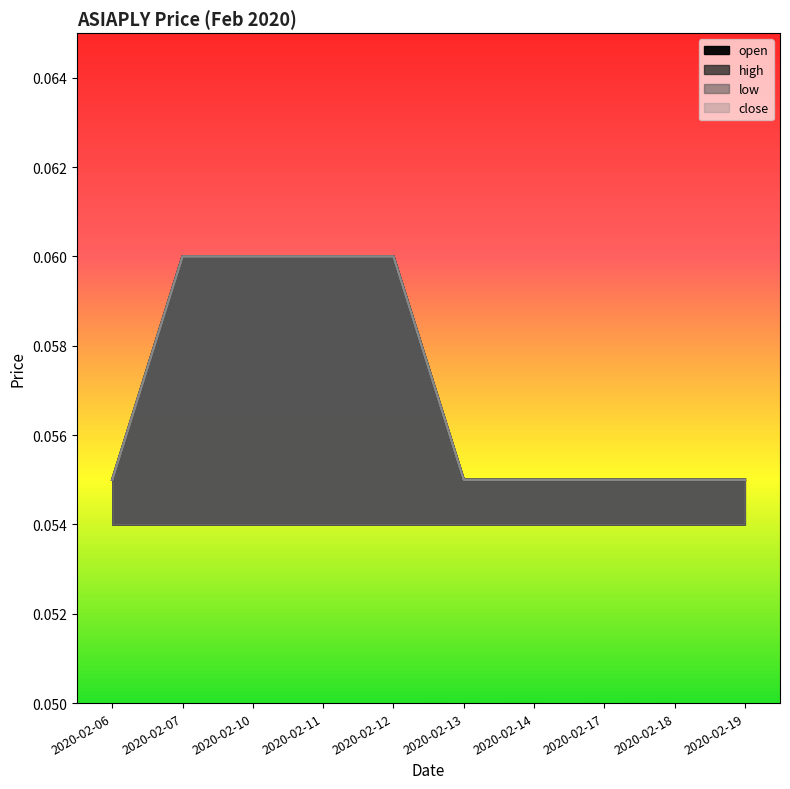

Which series has the largest total across all categories?

open